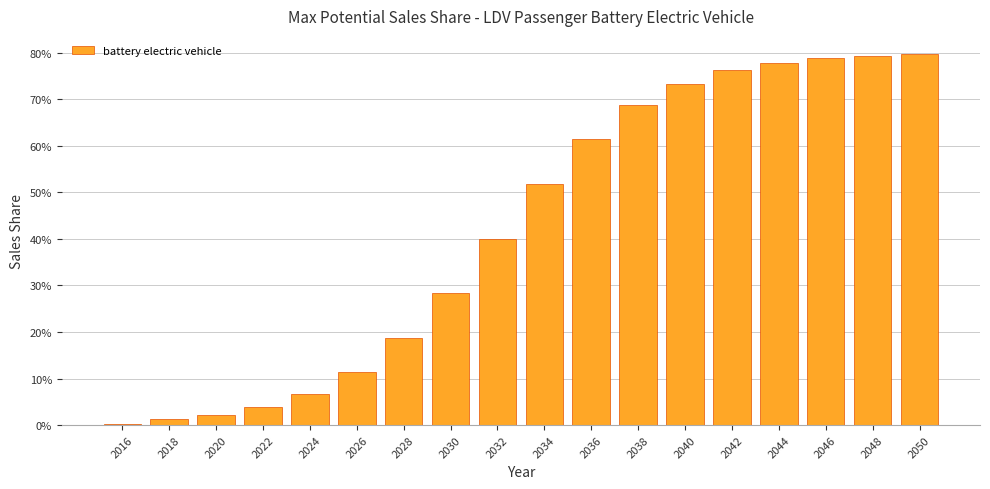

True or false: the data shows 0.4 at 2032.

True